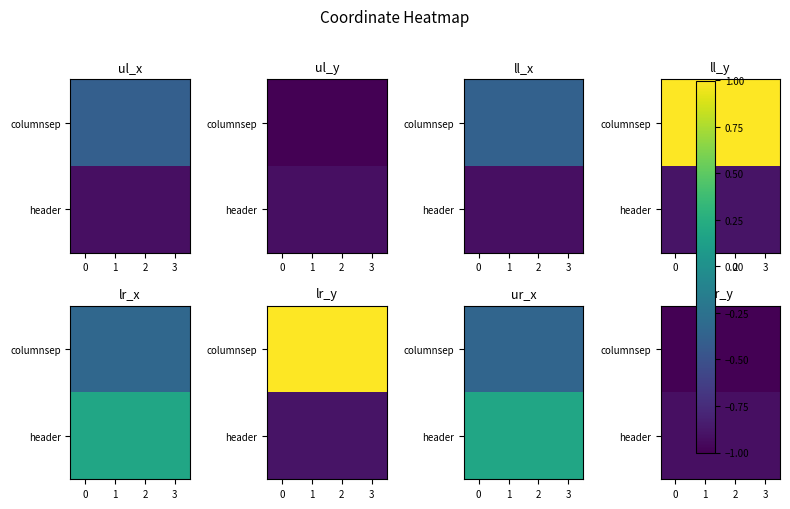

What is the average value of the header series?

-0.9